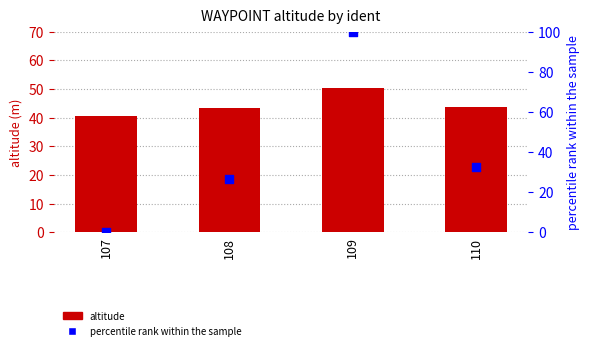

Is the value of percentile rank within the sample at 108 greater than the value of altitude at 108?

No